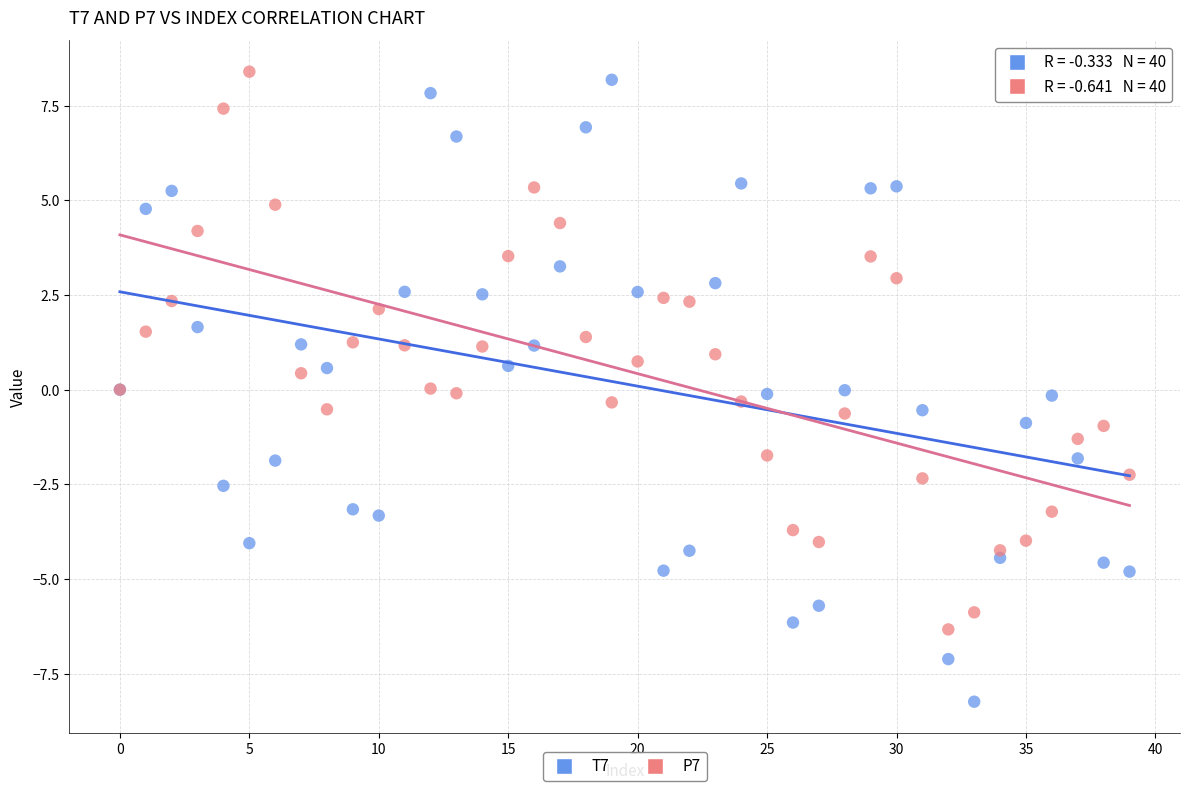

Which series contains the lowest Y value?

T7